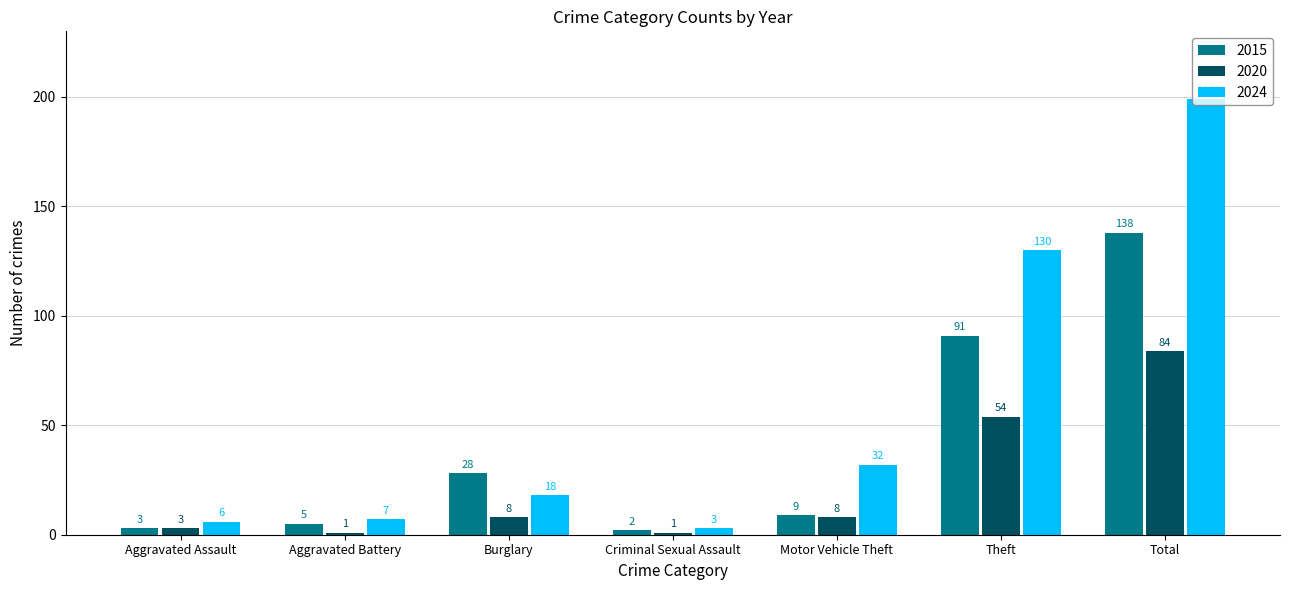

At Motor Vehicle Theft, list the series in order from largest to smallest.

2024, 2015, 2020